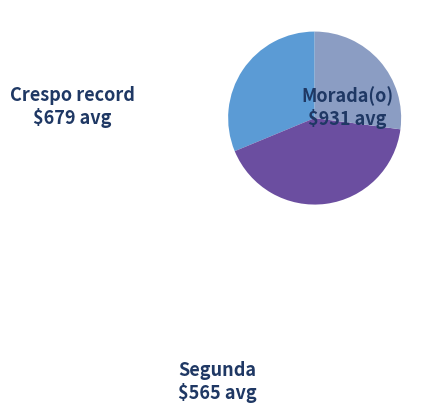

Count the number of slices in the pie.

3